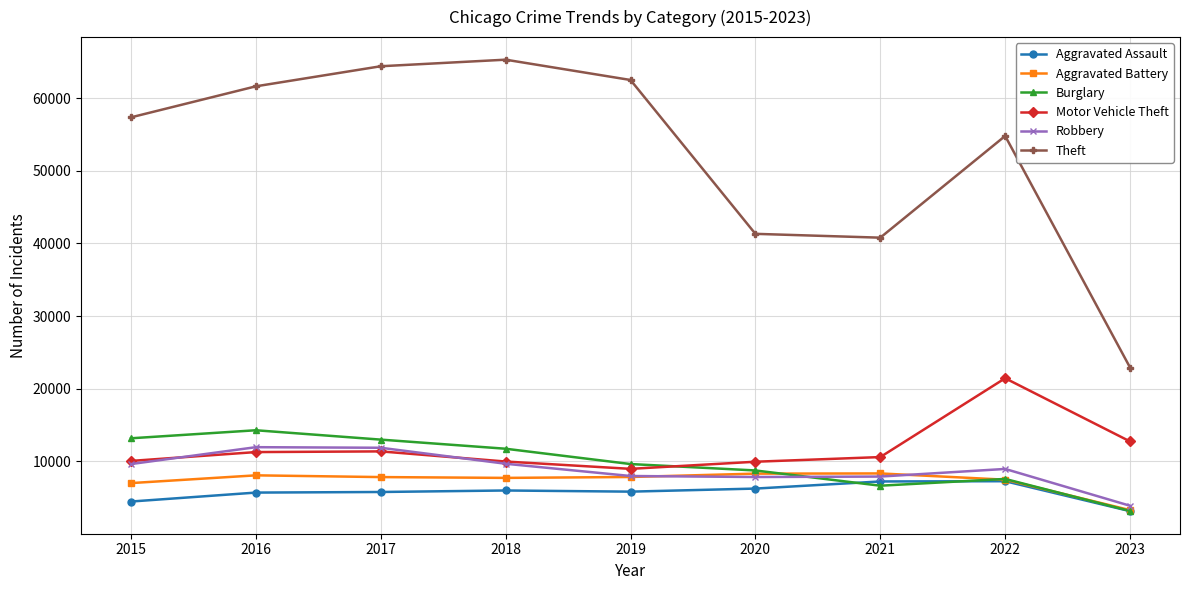

What is the spread (max minus min) of values at 2016?

55908